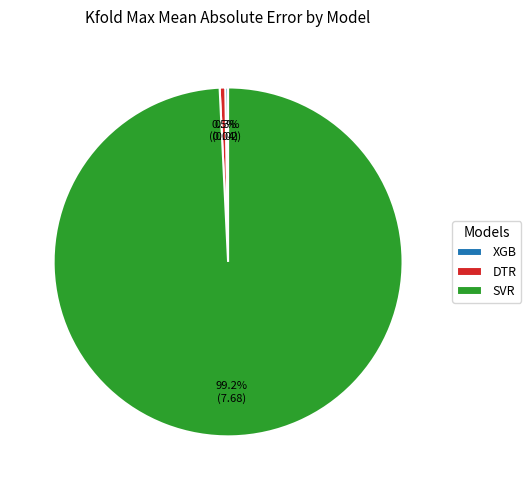

What portion of the pie excludes DTR?

99.5%